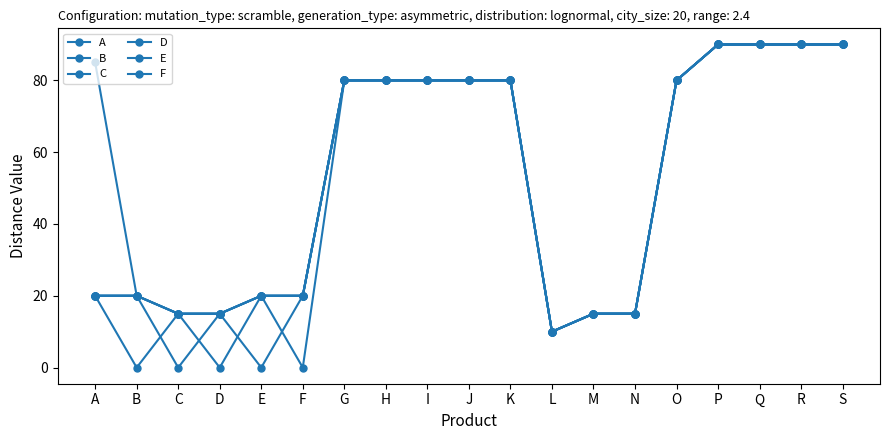

True or false: C has a value of 20 at F.

True